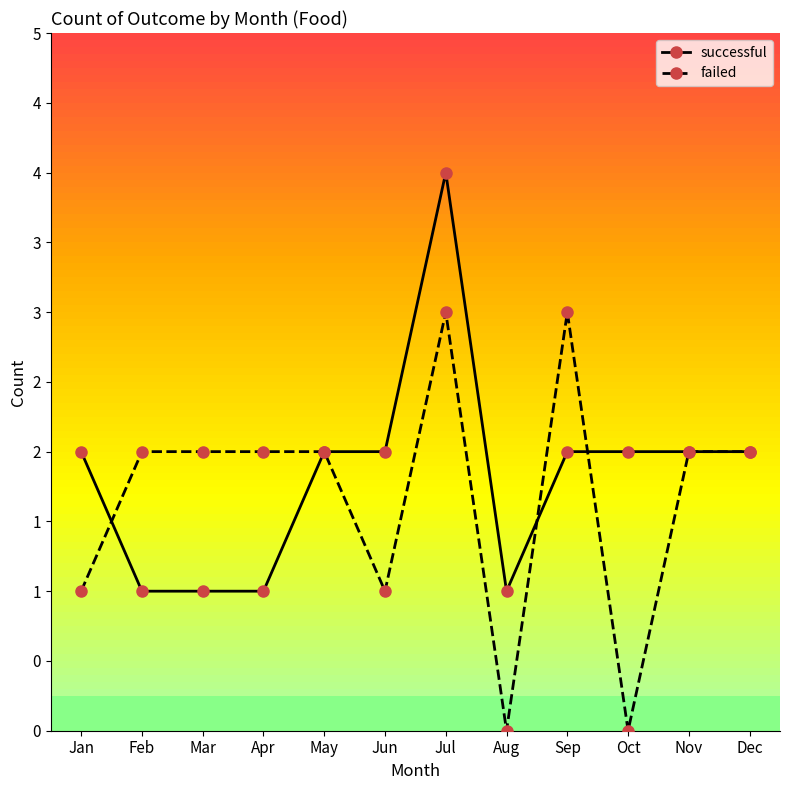

Is the value of successful at May greater than the value of failed at Jul?

No